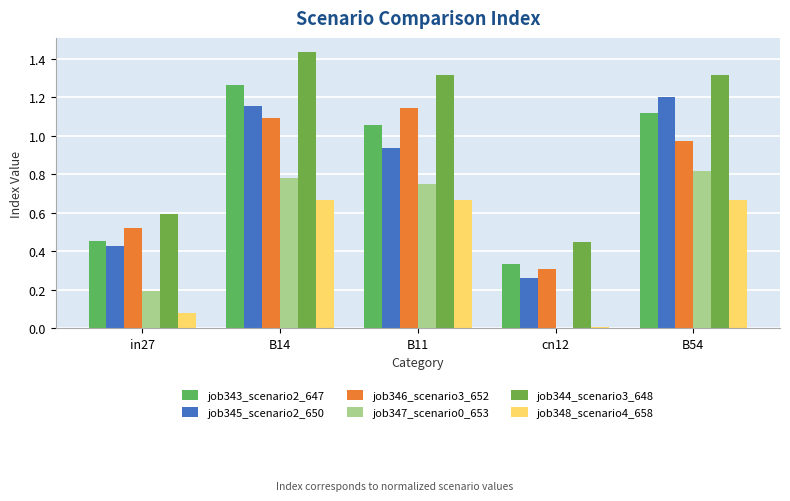

Is it true that job343_scenario2_647 equals 0.1 at cn12?

False